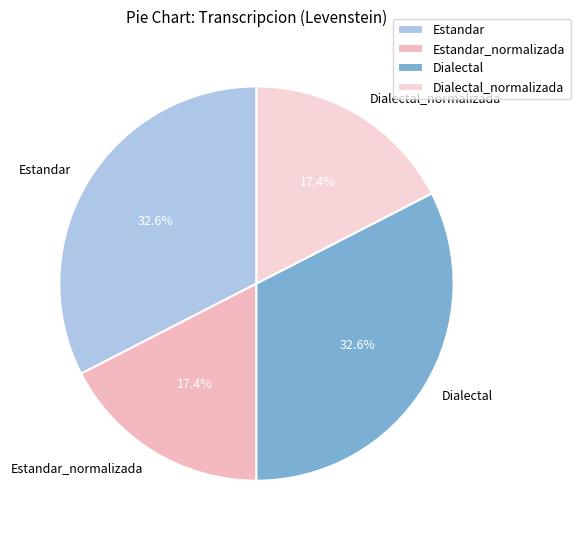

To the nearest percent, what is the average slice percentage?

25%